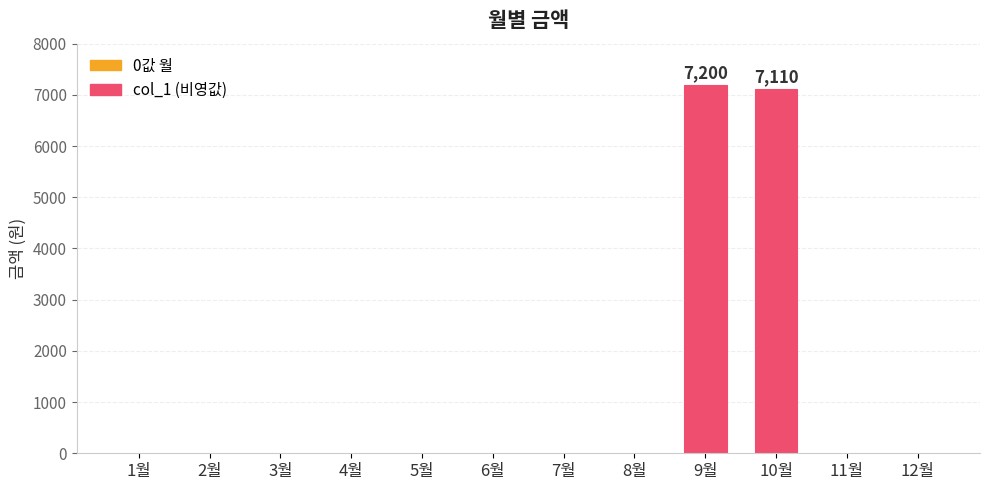

Are the bars horizontal?

No